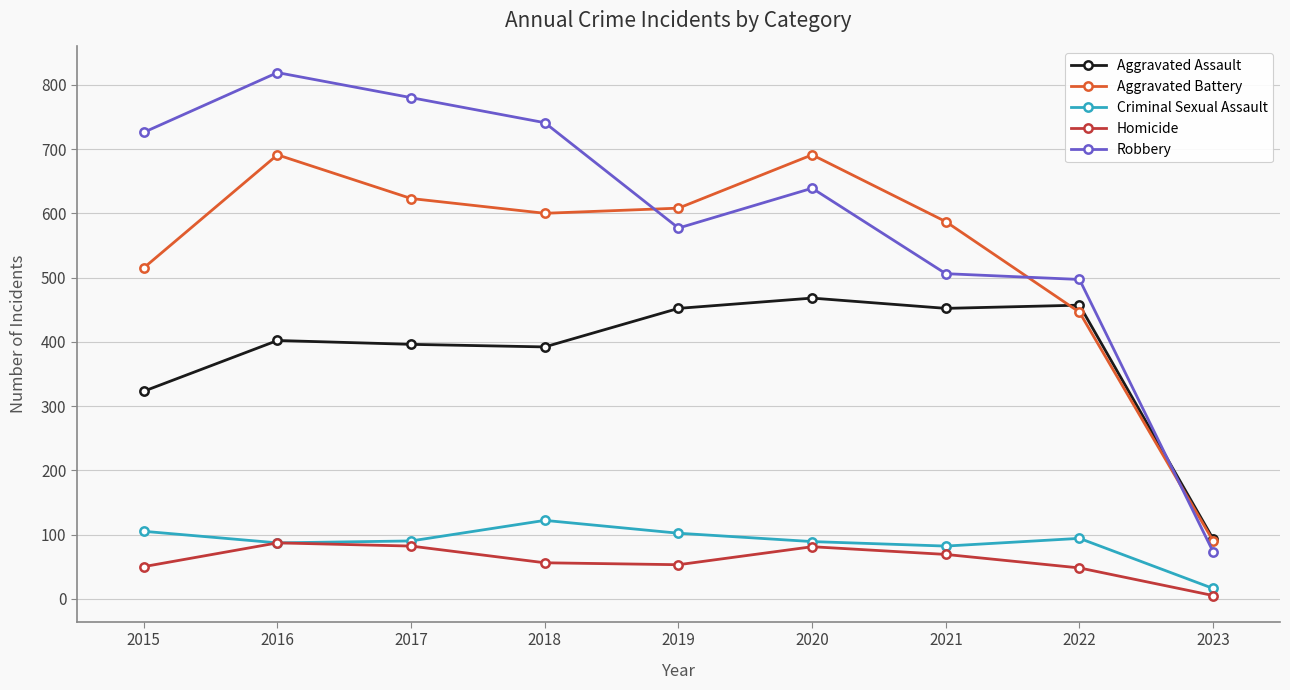

Which series has the largest total across all categories?

Robbery